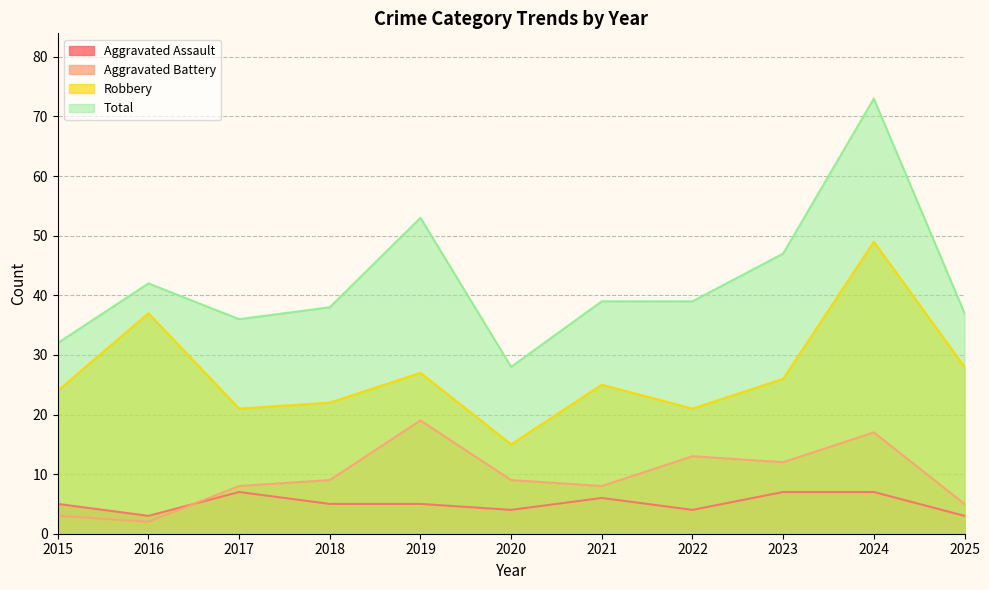

Read the Total value at 2015, to the nearest 10.

30